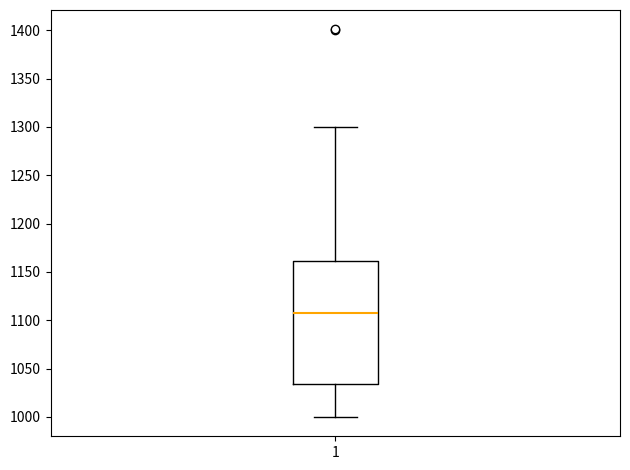

Where is the lower edge of the box at x = 1 on the y-axis? The values are not printed on the chart, so give them approximately, as read against the axis.

1035